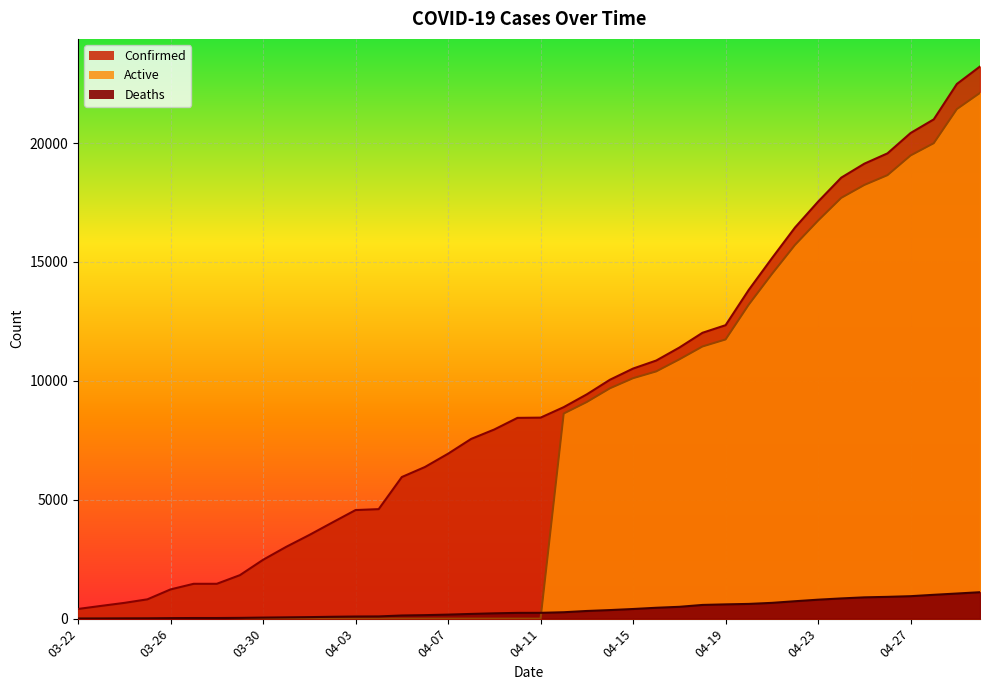

What is the label of the 30th point from the left?

04-20